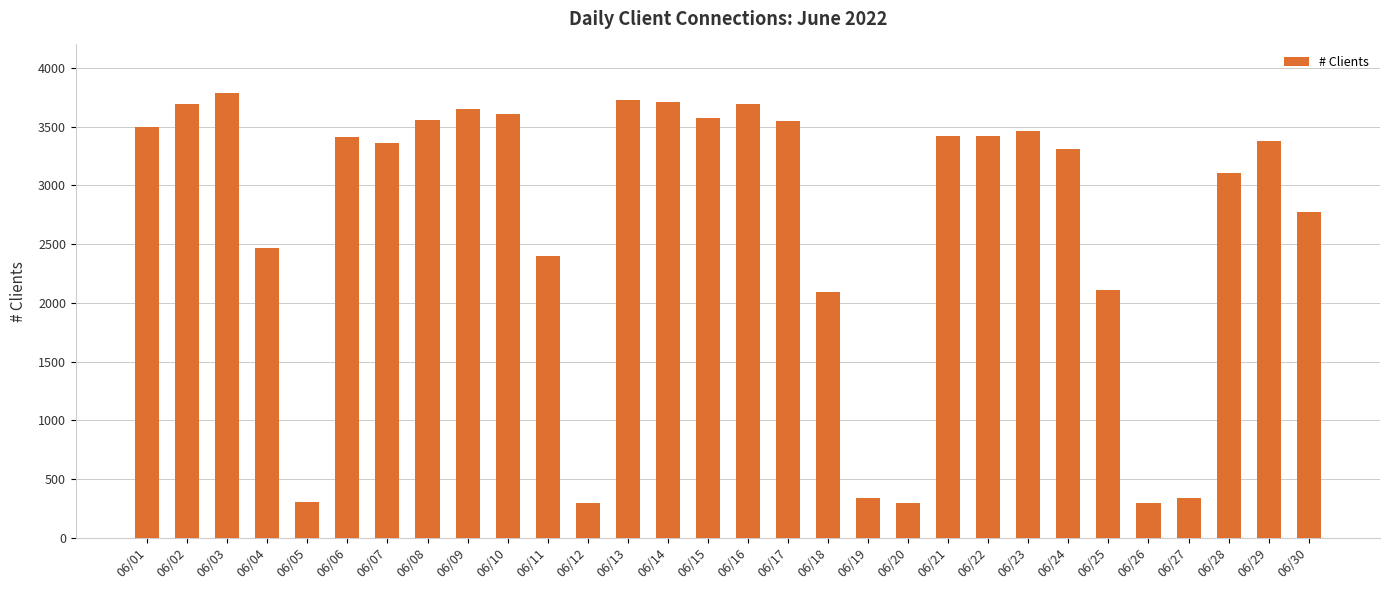

What is the ratio of the value at 06/29 to the value at 06/19?

10.1